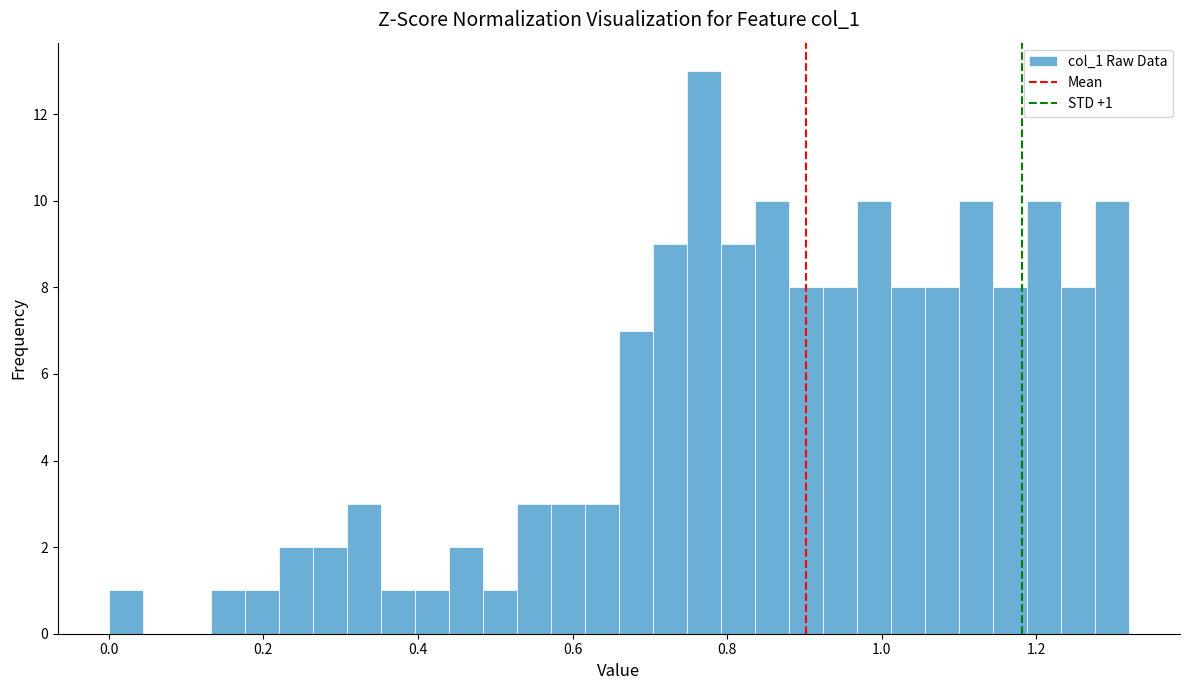

Read against the x-axis, roughly where is the centre of the tallest bar?

0.78